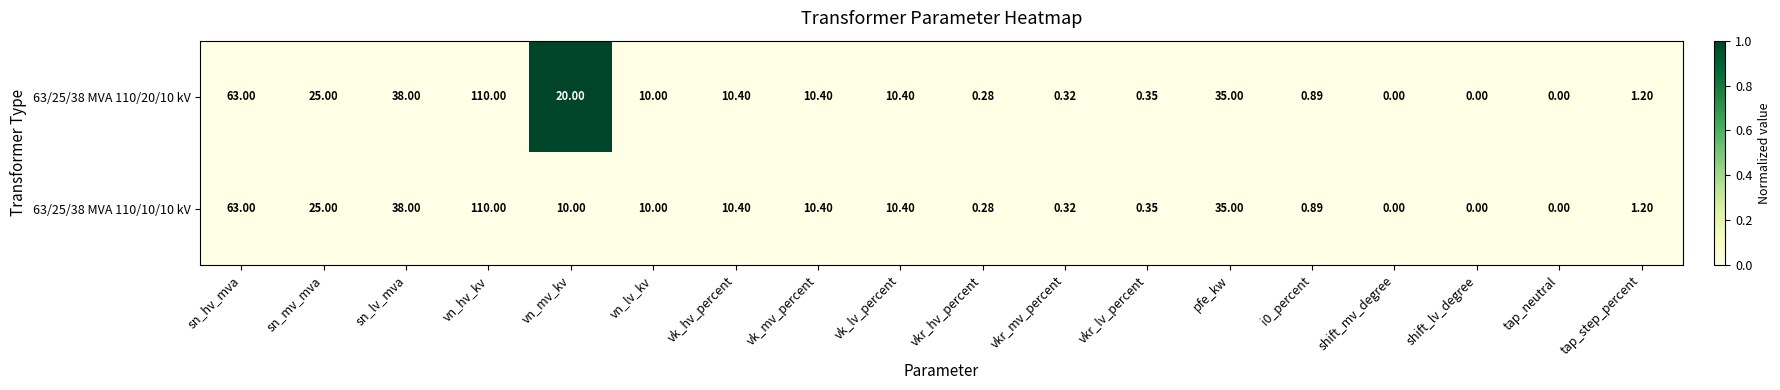

Is the value of 63/25/38 MVA 110/20/10 kV at sn_hv_mva greater than the value of 63/25/38 MVA 110/10/10 kV at tap_step_percent?

Yes